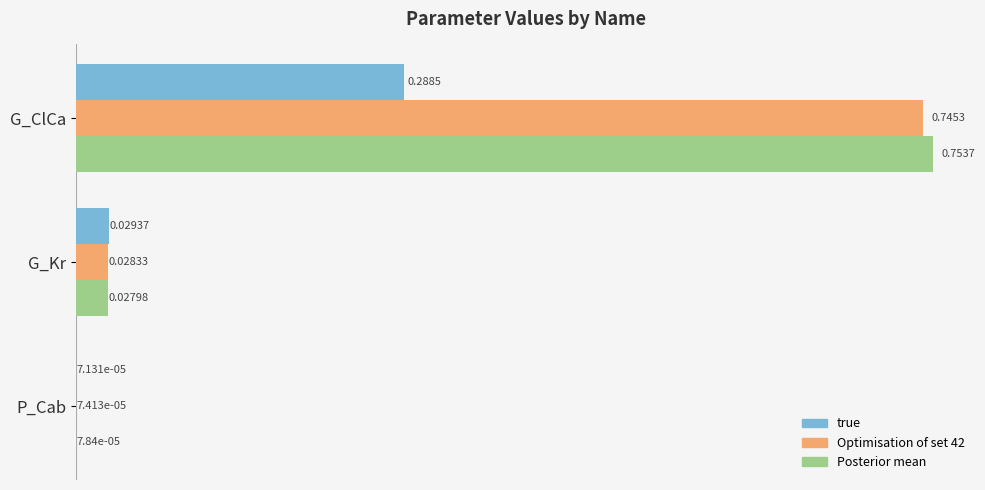

Which category has the highest value in the Optimisation of set 42 series?

G_ClCa